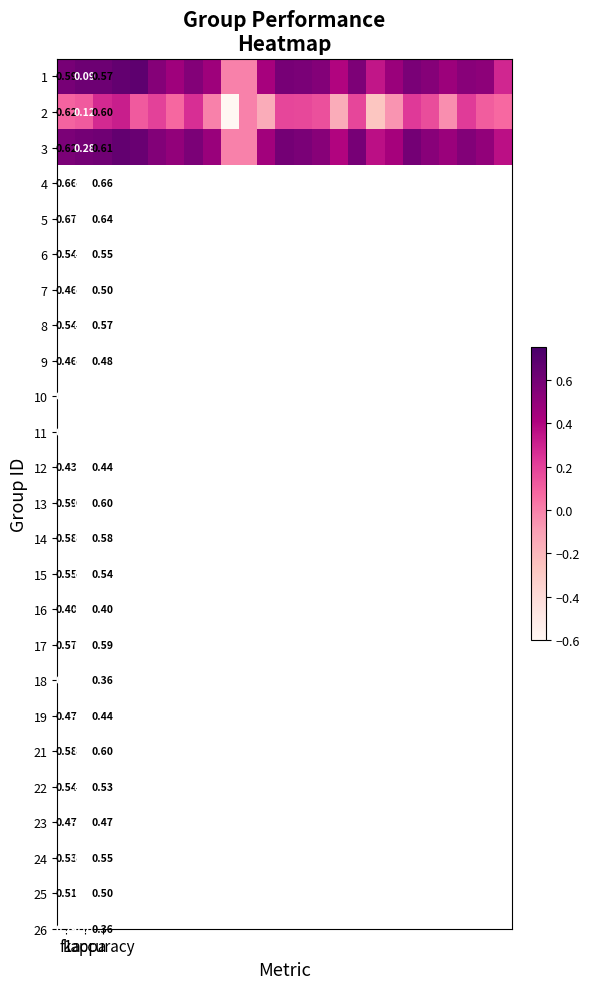

At how many categories does at least one series exceed 0?

23